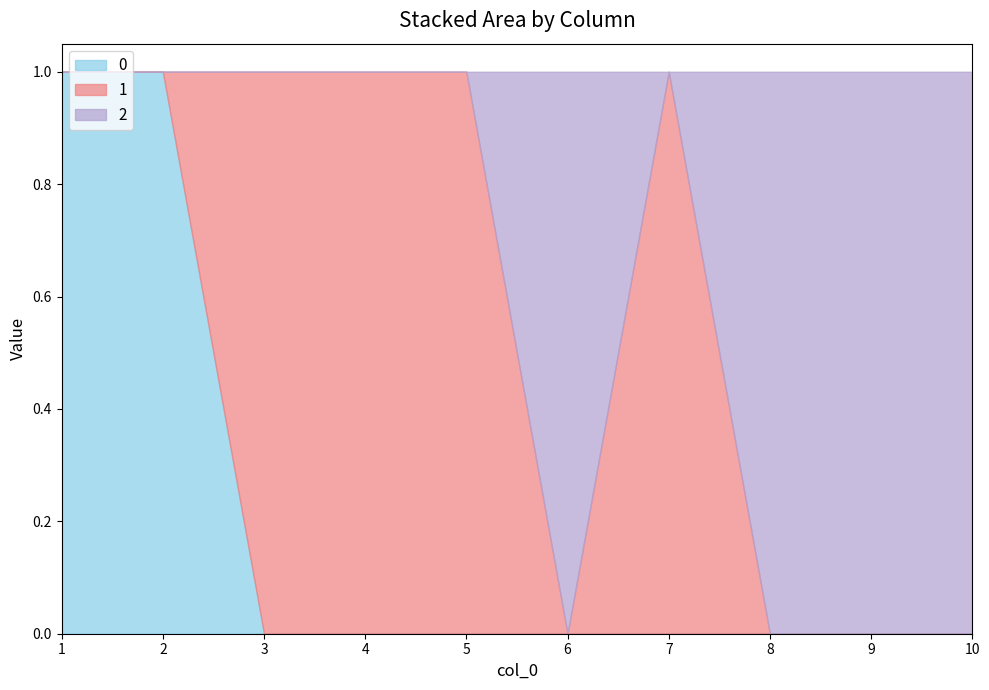

What is the difference between the maximum and second lowest values in the 1 series?

1